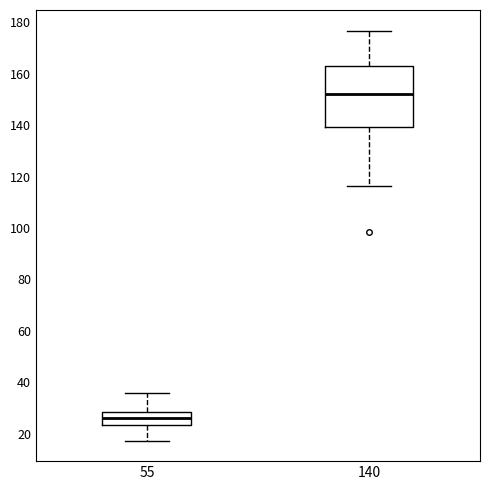

Where is the upper edge of the box at x = 55 on the y-axis? The values are not printed on the chart, so give them approximately, as read against the axis.

28